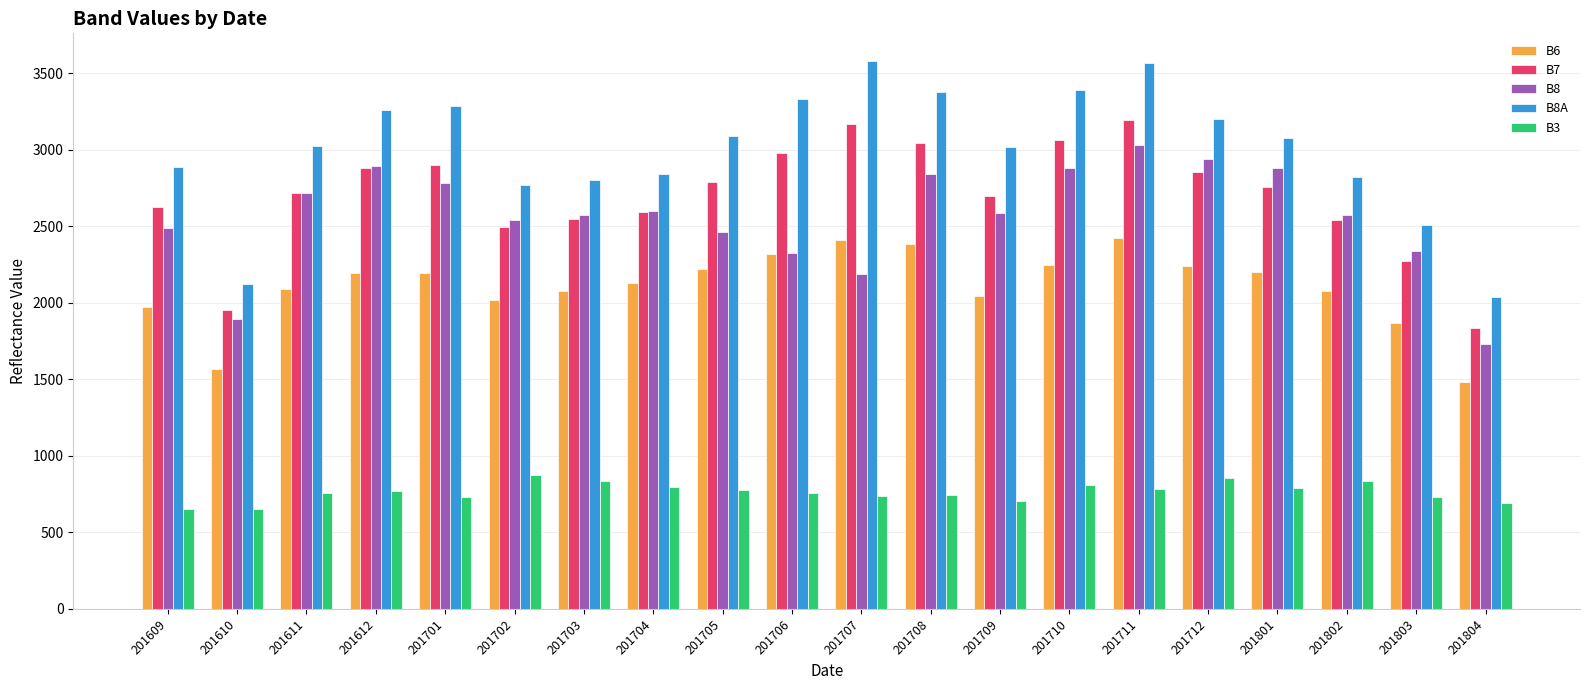

What value does the B8 series have at 201610?

1895